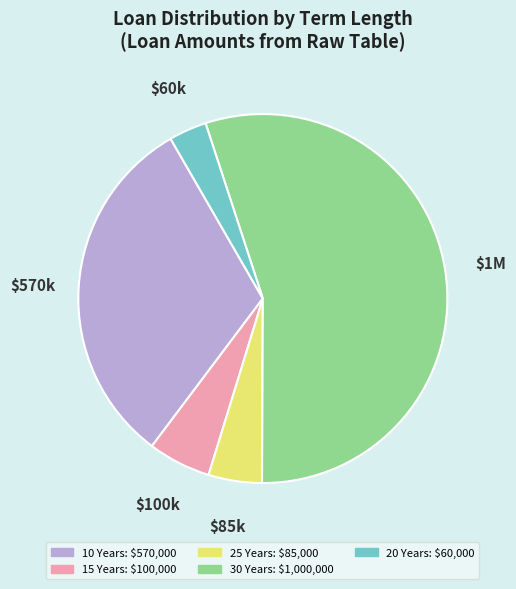

The 10 Years slice represents 23% of the pie. True or false?

False